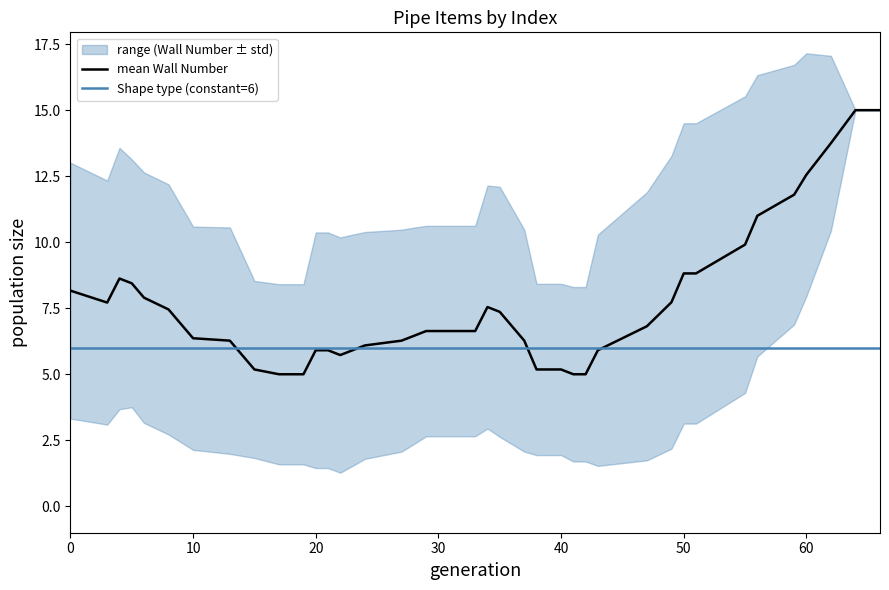

The value of Shape type (constant=6) at 60 is 6.0. True or false?

True